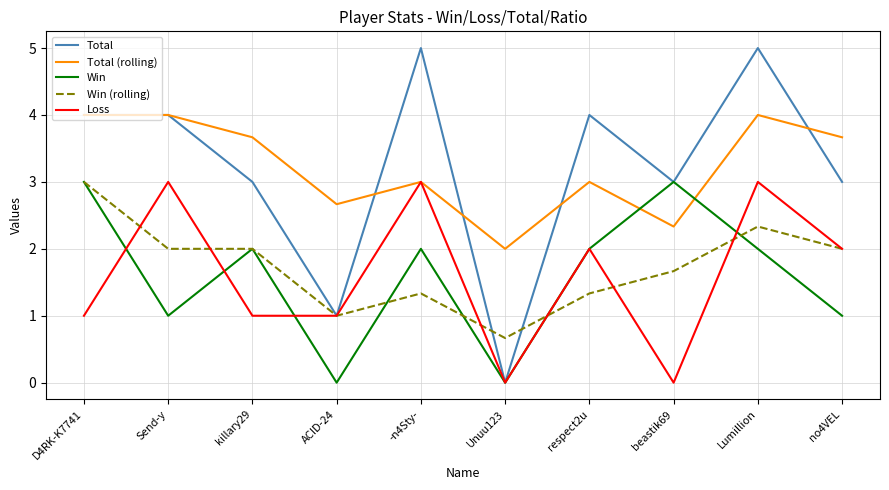

The value of Total at no4VEL is 1.1. True or false?

False